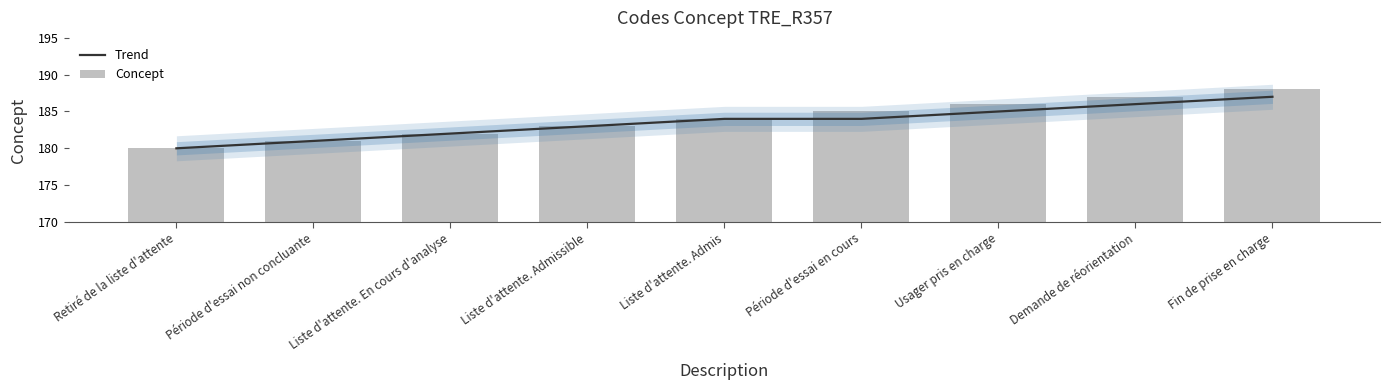

What is the value of the Concept bar at the 2nd from the left?

181